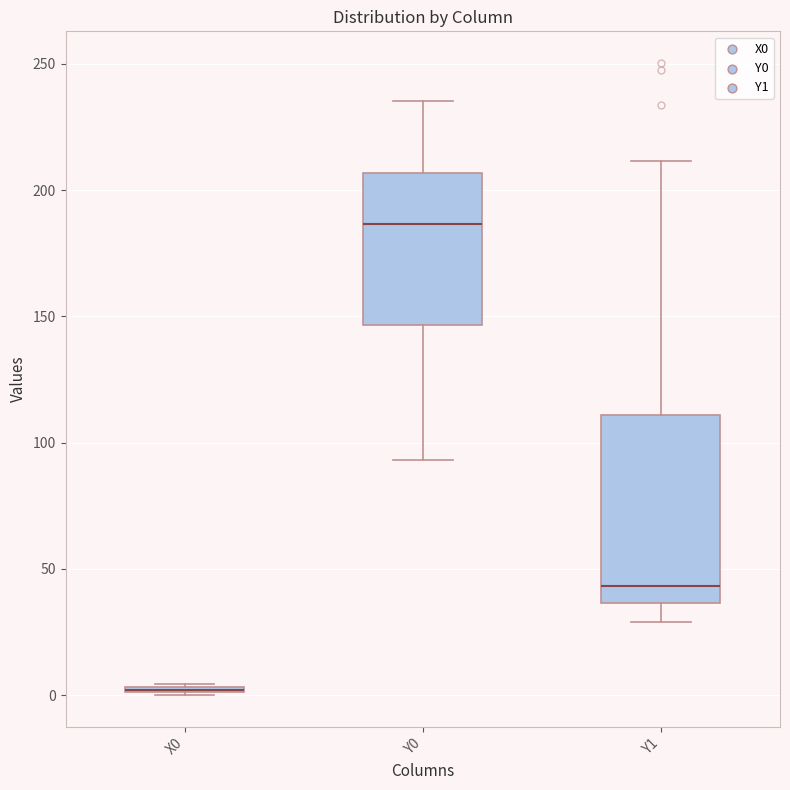

Where does the upper whisker of the box for Y0 end on the y-axis? The values are not printed on the chart, so give them approximately, as read against the axis.

235